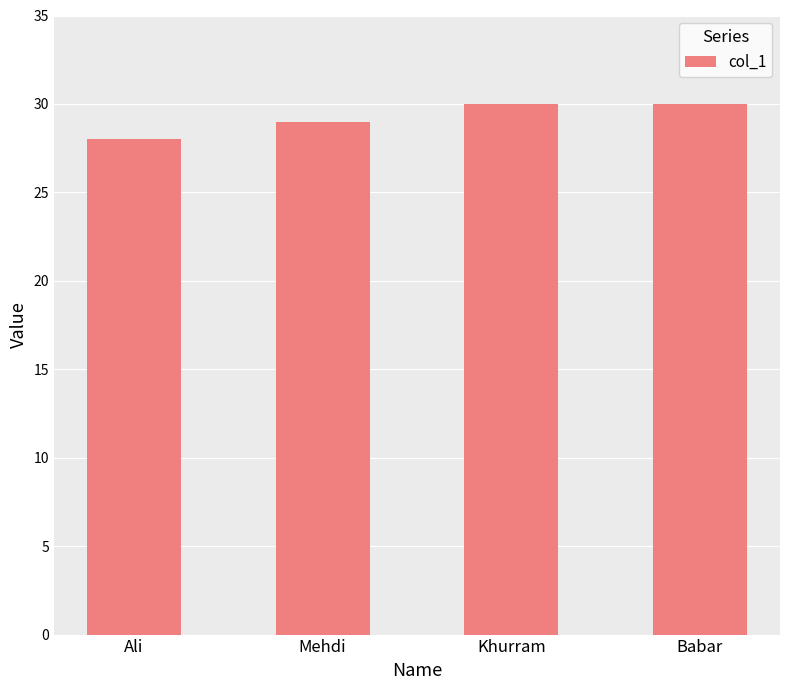

What is the minimum value shown in the chart?

28